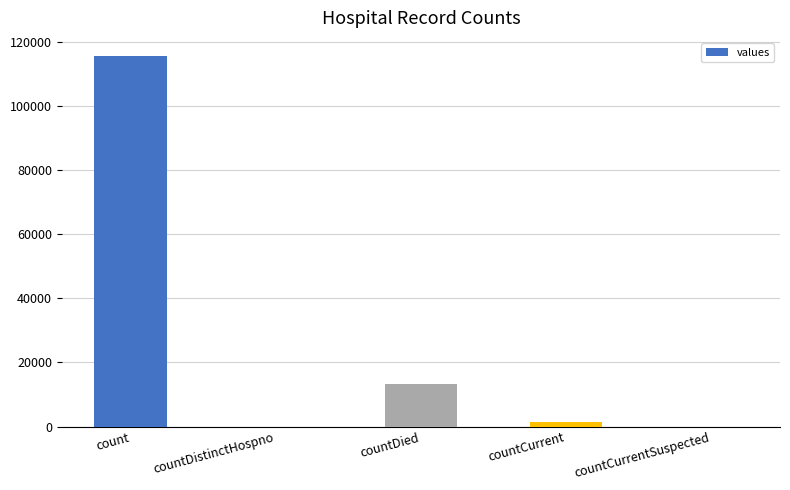

Which has a higher value, countCurrent or countDied?

countDied